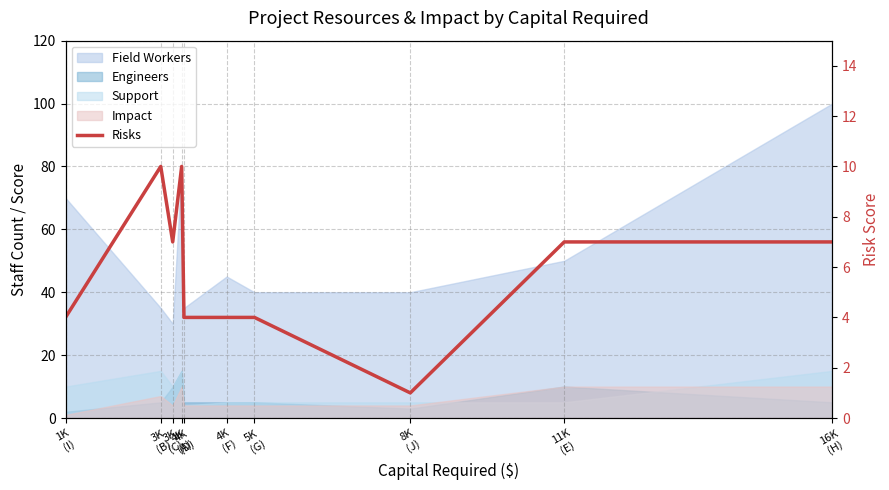

Reading left to right, list all the values displayed in this chart.

1K
(I)=4	3K
(B)=10	3K
(C)=7	4K
(A)=10	4K
(D)=4	4K
(F)=4	5K
(G)=4	8K
(J)=1	11K
(E)=7	16K
(H)=7